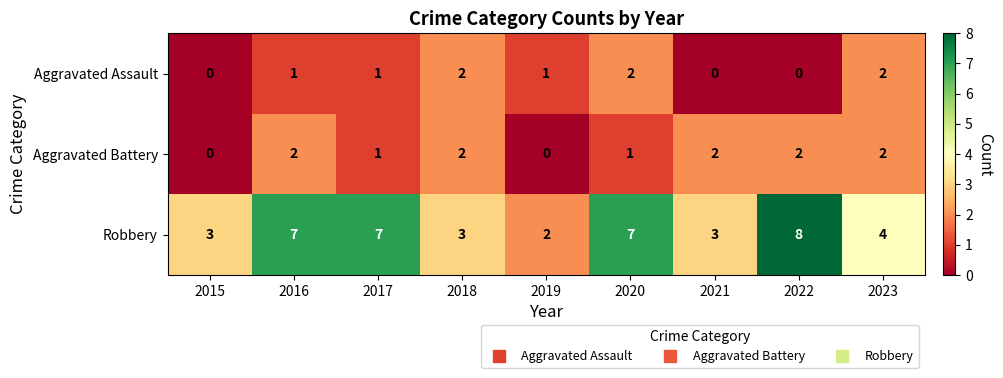

Reading left to right, list all the values displayed in this chart.

Aggravated Assault: 2015=0	2016=1	2017=1	2018=2	2019=1	2020=2	2021=0	2022=0	2023=2
Aggravated Battery: 2015=0	2016=2	2017=1	2018=2	2019=0	2020=1	2021=2	2022=2	2023=2
Robbery: 2015=3	2016=7	2017=7	2018=3	2019=2	2020=7	2021=3	2022=8	2023=4